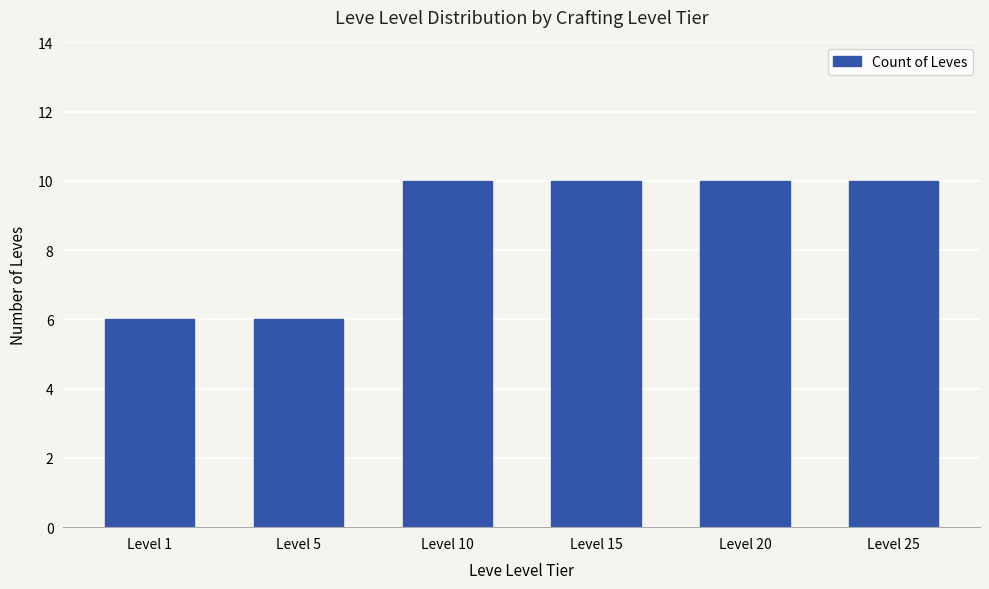

The value at Level 20 is 17. True or false?

False